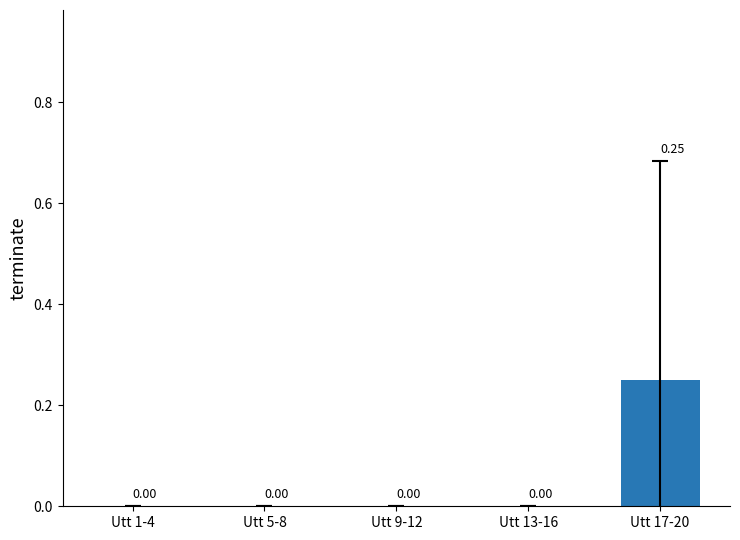

Between Utt 9-12 and Utt 17-20, which is larger?

Utt 17-20